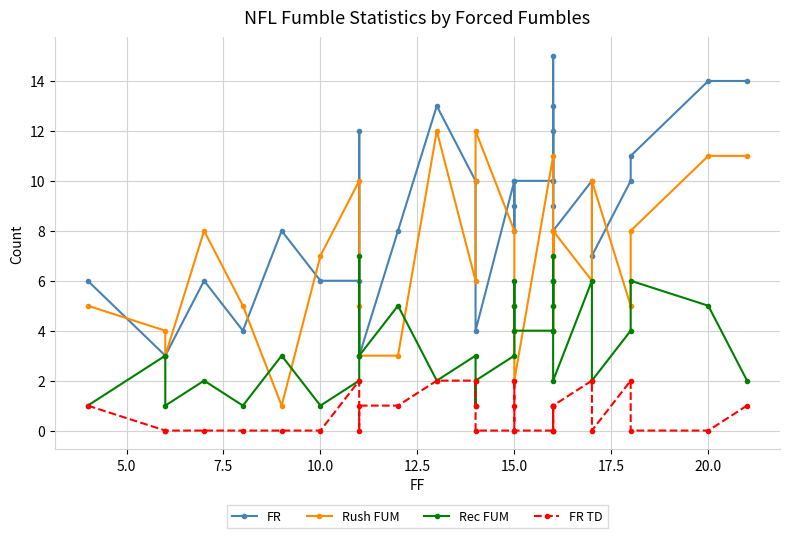

In Rec FUM, how many points are higher than both neighbors (excluding endpoints)?

10